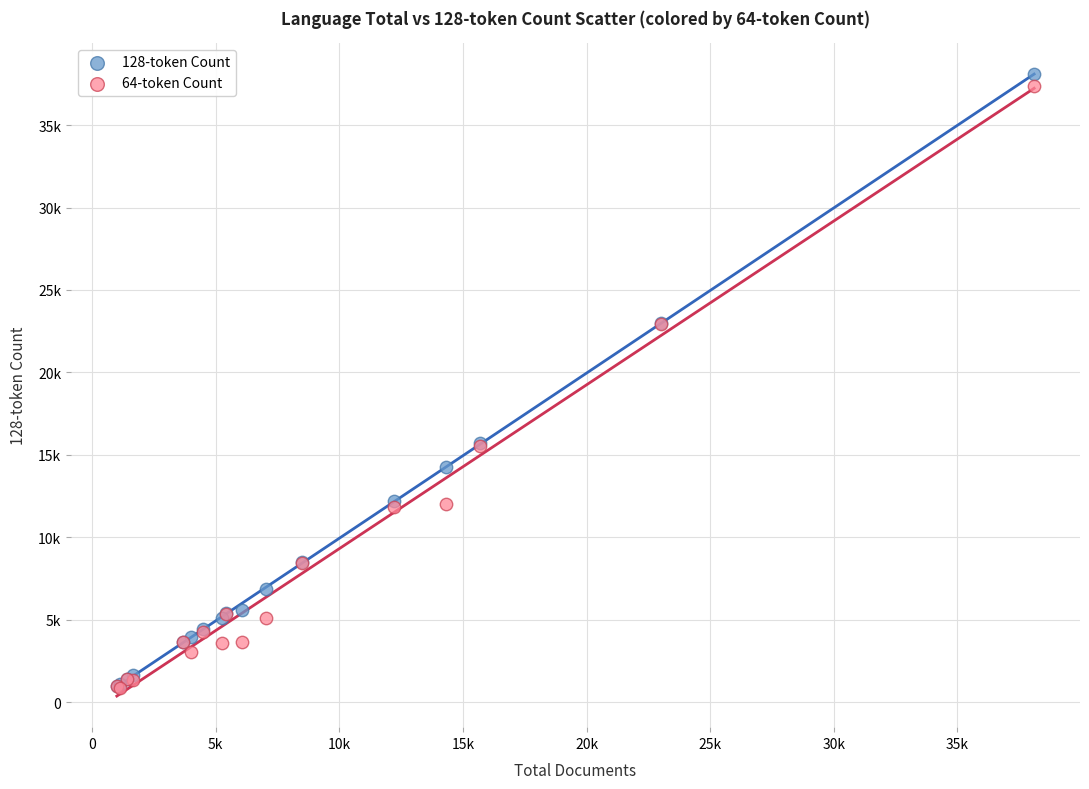

What are all the series names shown in the legend?

128-token Count, 64-token Count